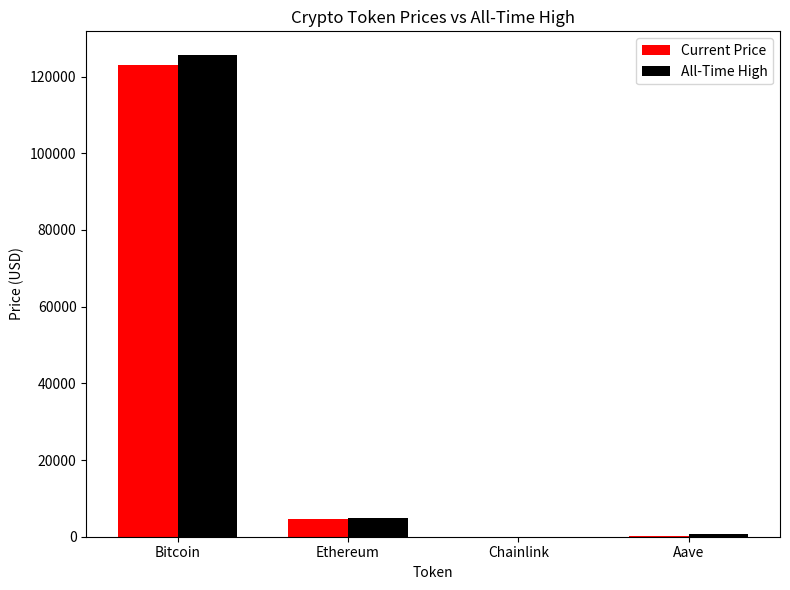

Is the value of All-Time High at Bitcoin greater than the value of Current Price at Aave?

Yes